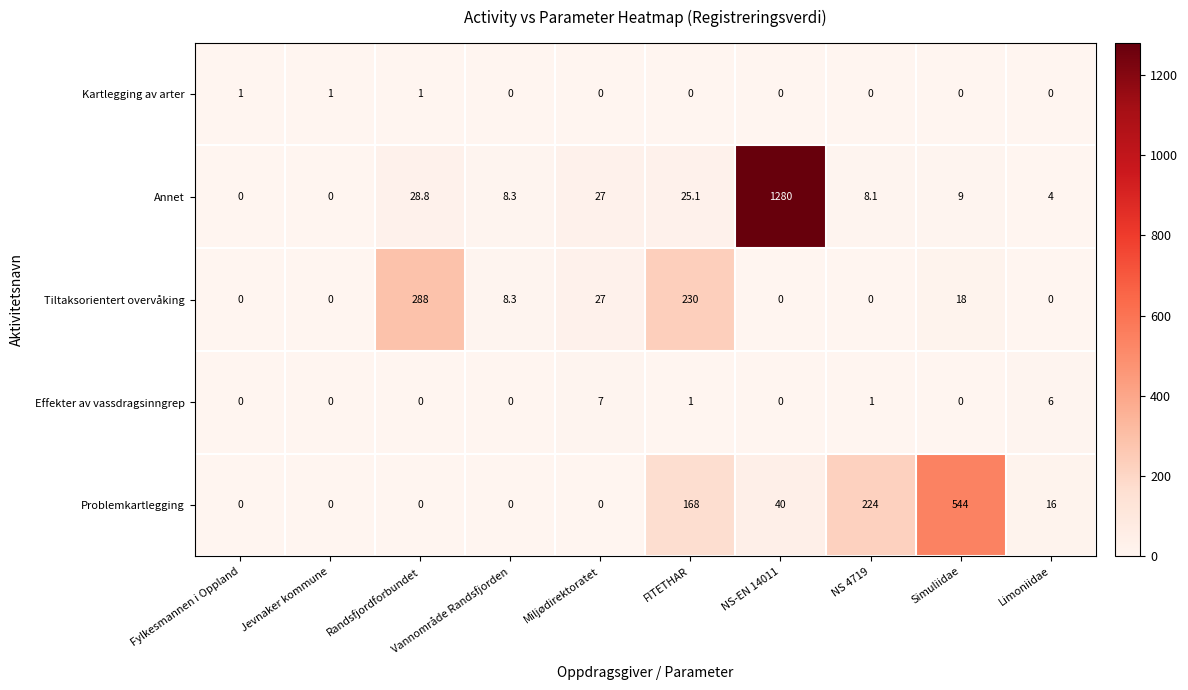

Where is Problemkartlegging nearest to the value 272?

NS 4719